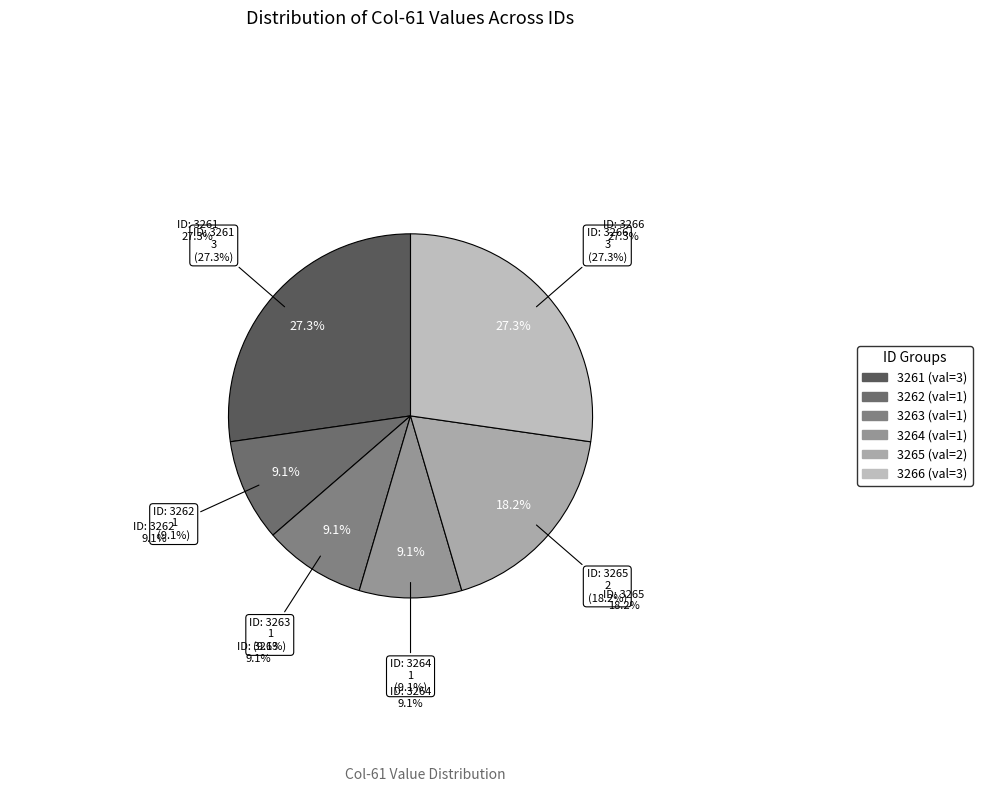

What is the total percentage of 3262 and 3261?

36.4%